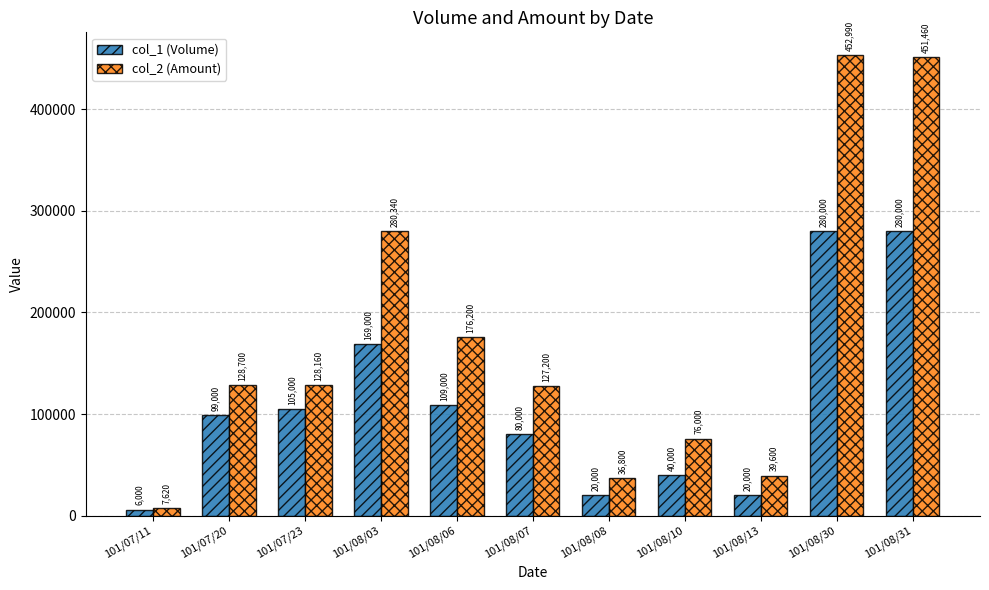

The value of col_2 (Amount) at 101/07/23 is 128160. True or false?

True